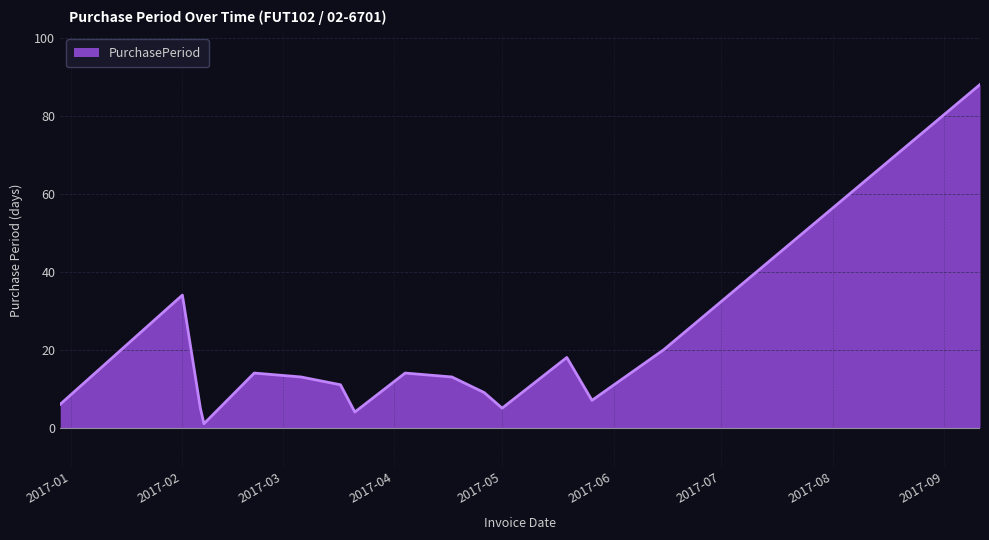

What is the greatest value displayed?

88